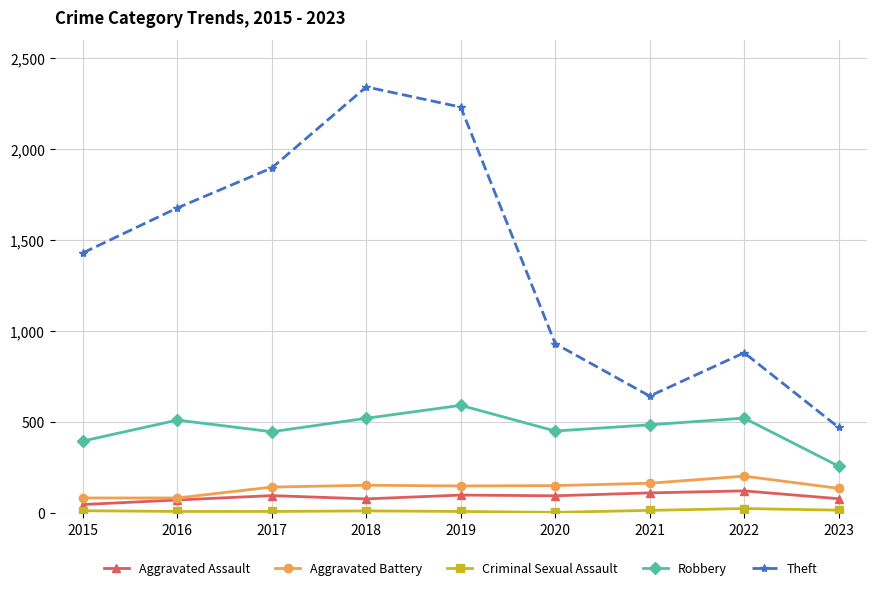

True or false: Robbery and Theft intersect in this chart.

False